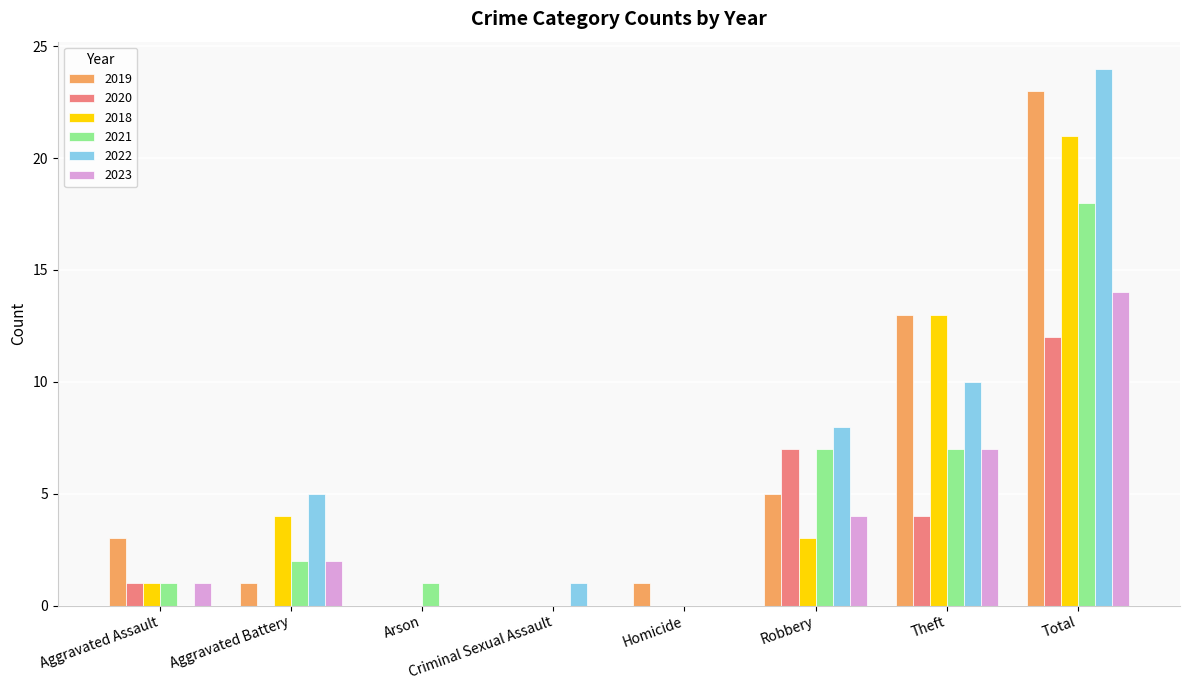

The value of 2019 at Theft is 13. True or false?

True